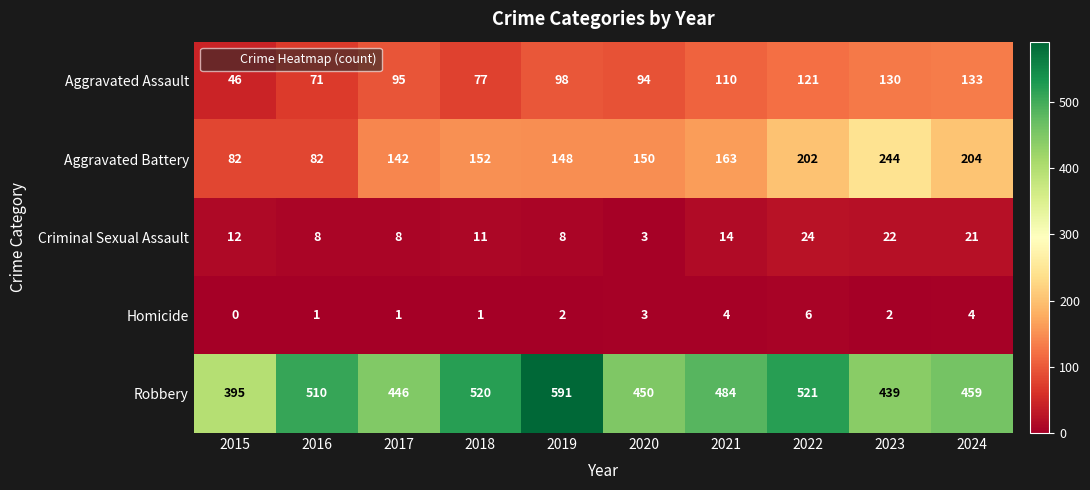

What is the highest value of the Criminal Sexual Assault series?

24